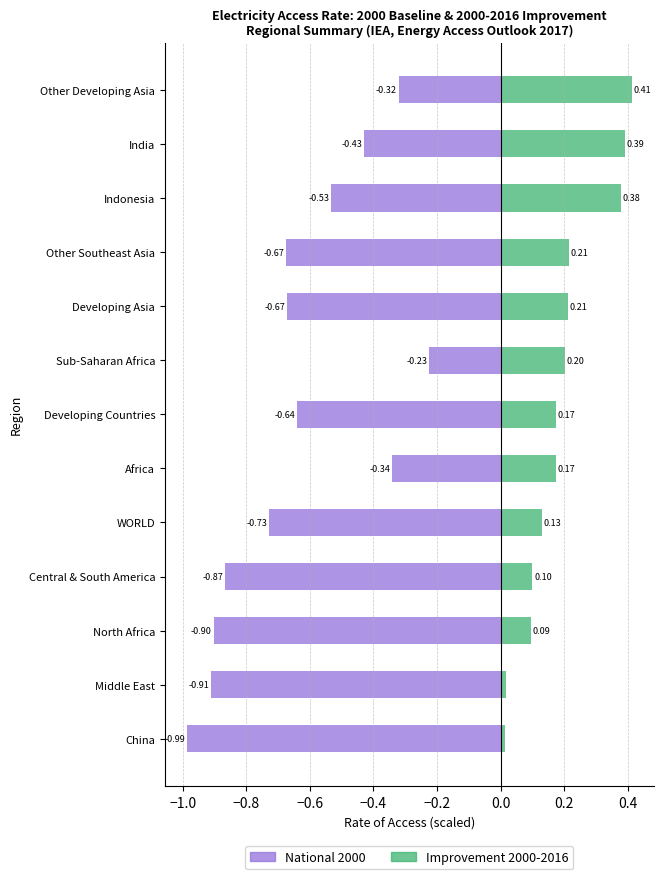

Is it true that Improvement 2000-2016 equals 0.3 at Africa?

False